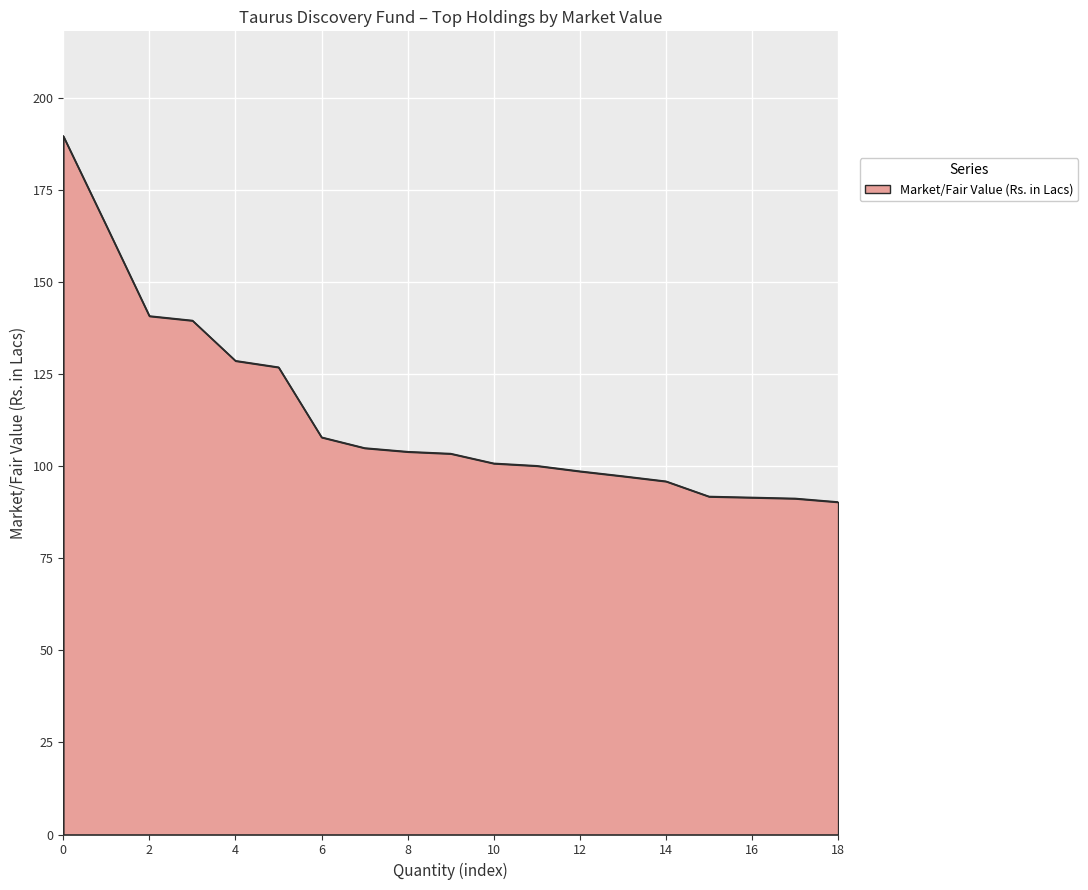

What is the maximum value shown in the chart?

189.7